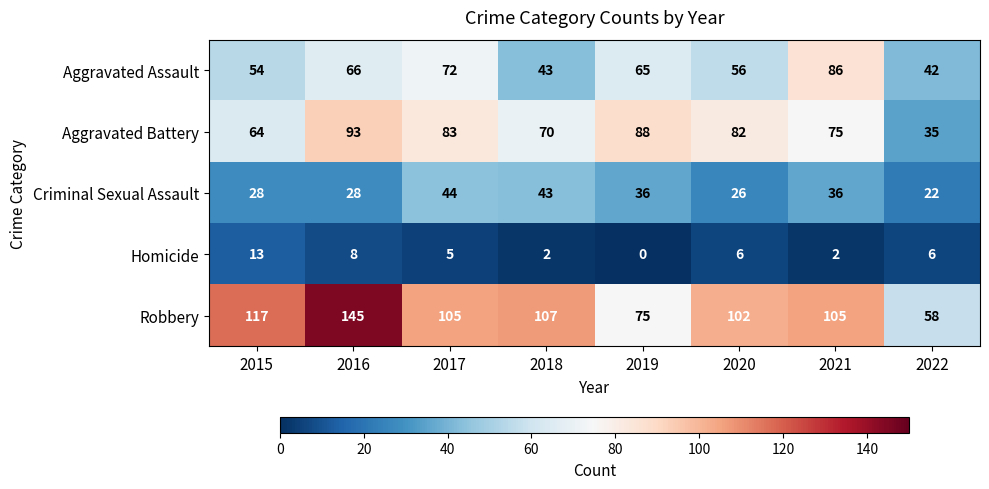

At which category does the chart reach its peak across all series?

2016